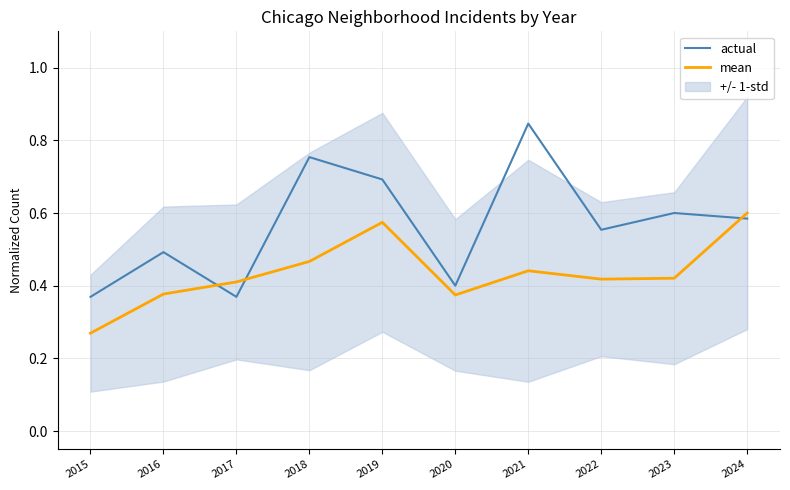

What is the value of the actual point at the 9th from the left?

0.6